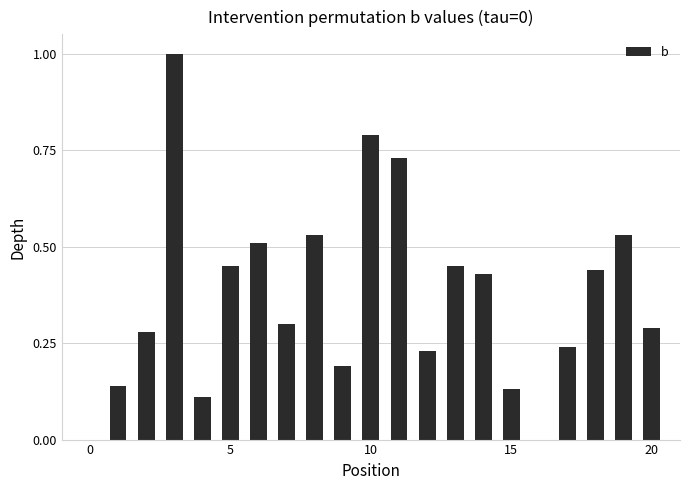

How many positive values are there?

19